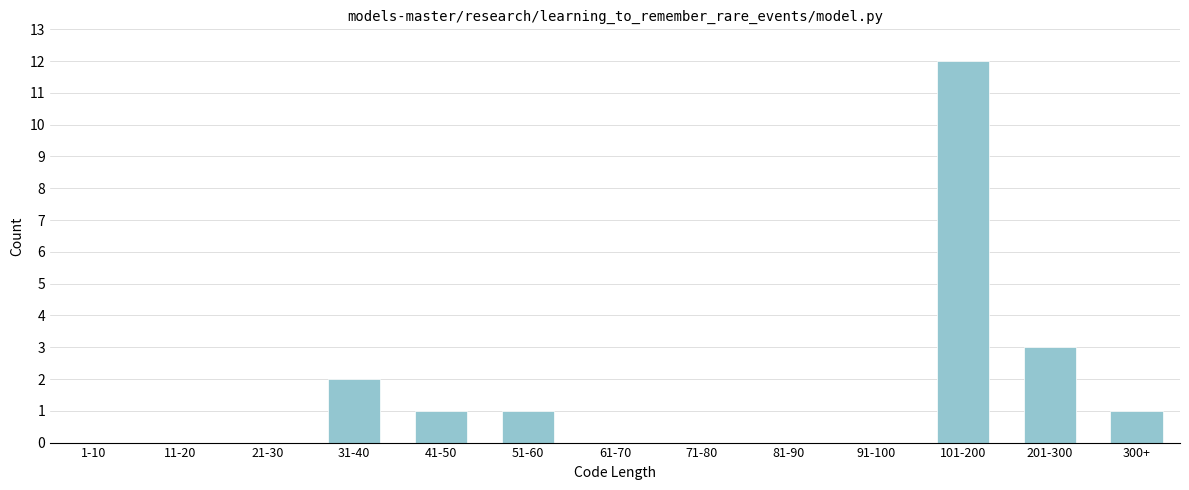

Reading right to left, extract all data points from this chart.

300+=1	201-300=3	101-200=12	91-100=0	81-90=0	71-80=0	61-70=0	51-60=1	41-50=1	31-40=2	21-30=0	11-20=0	1-10=0